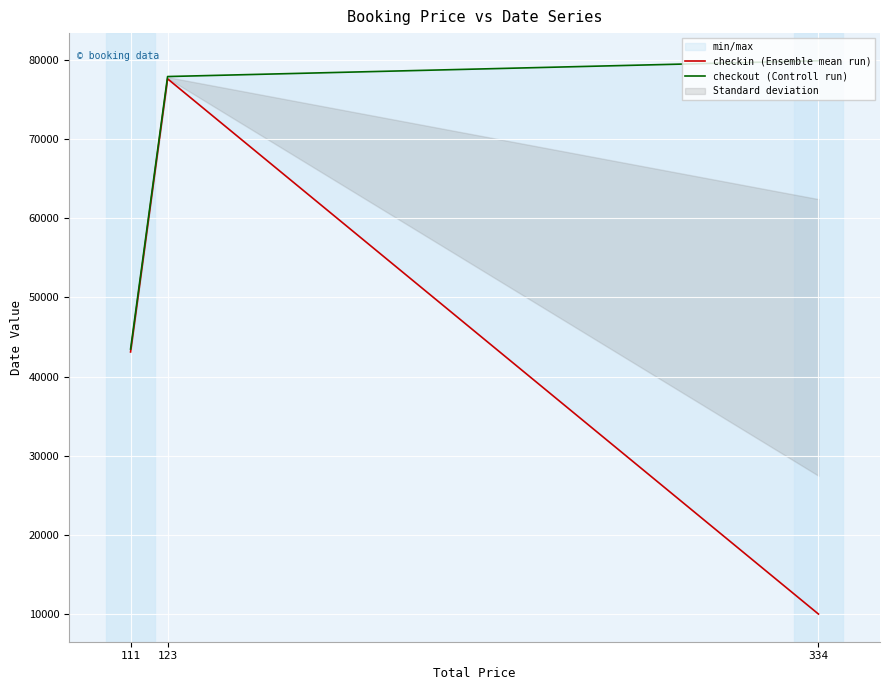

What is the sum of the checkout (Controll run) values at 111 and 334?

123356